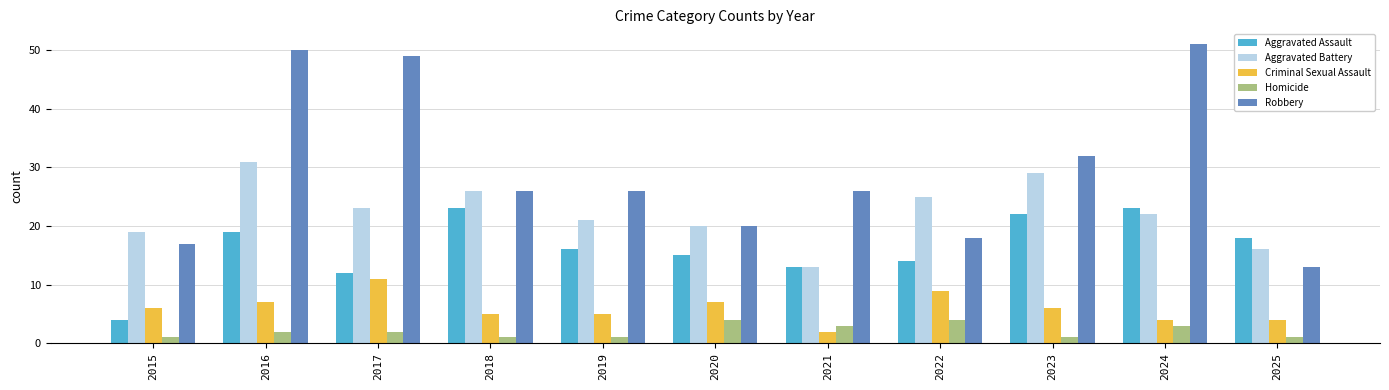

How many series are shown in this chart?

5